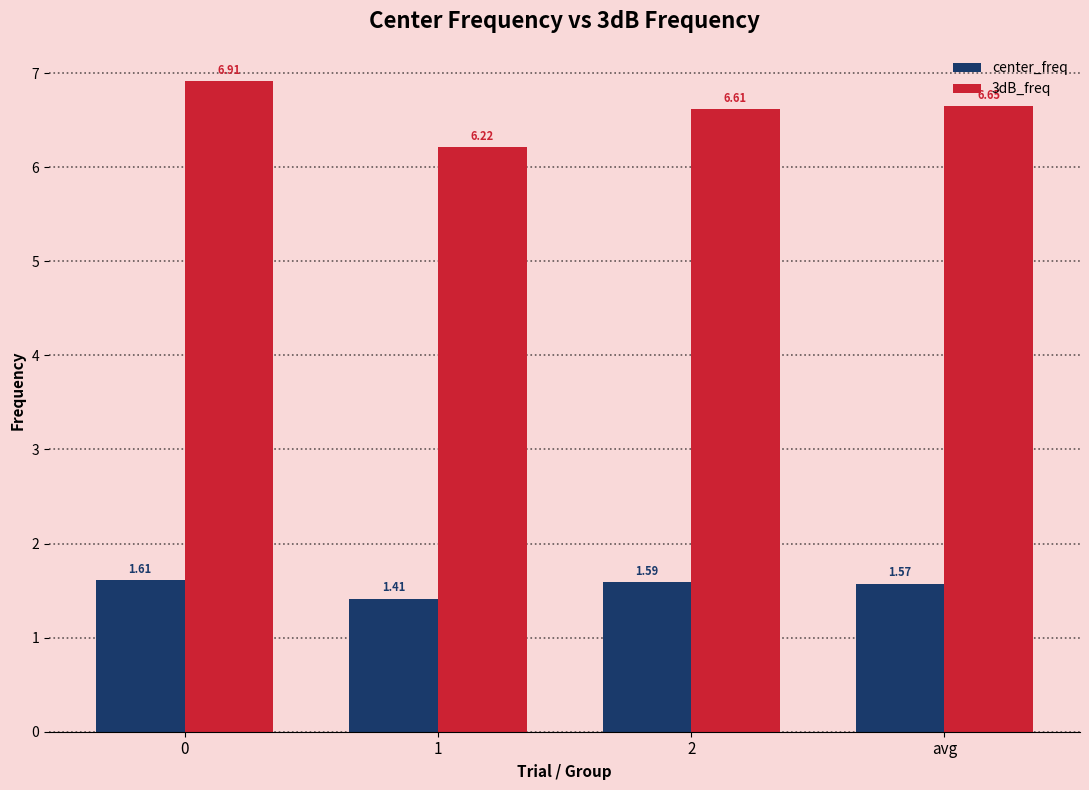

Which series has the largest total across all categories?

3dB_freq